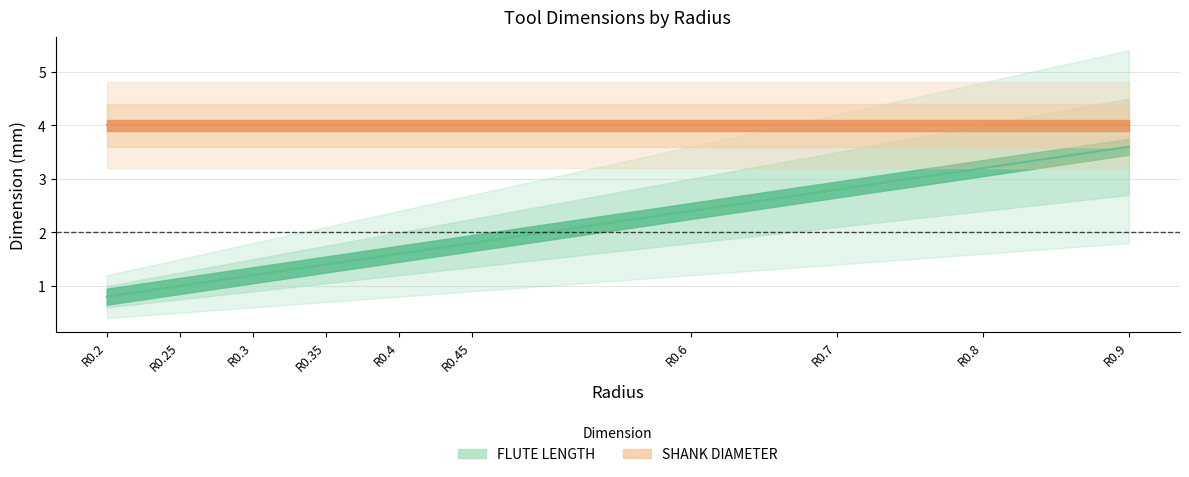

What is the average value?

2.0